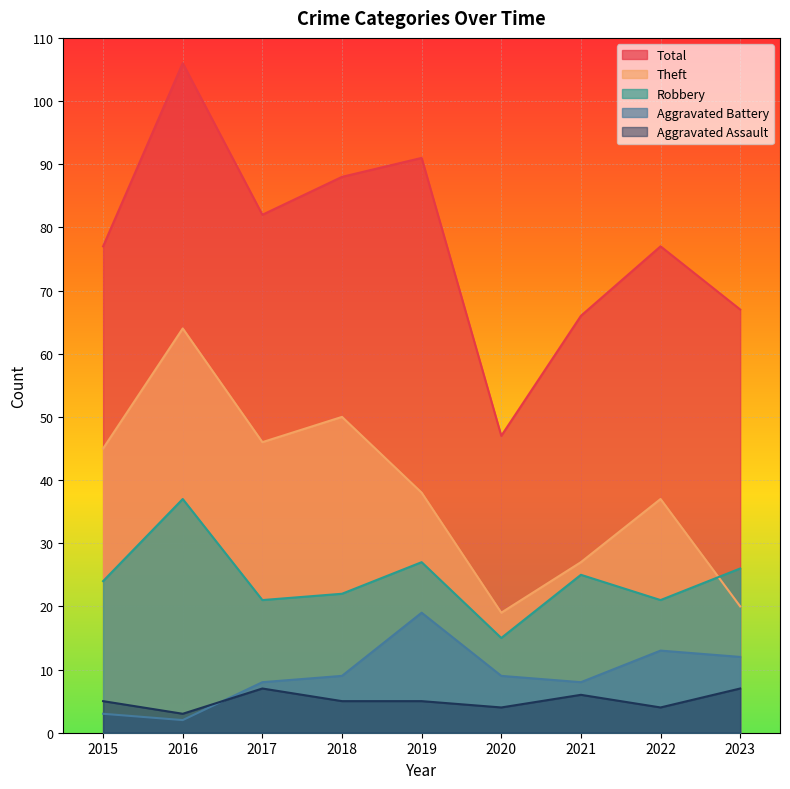

At 2018, list the series in order from smallest to largest.

Aggravated Assault, Aggravated Battery, Robbery, Theft, Total